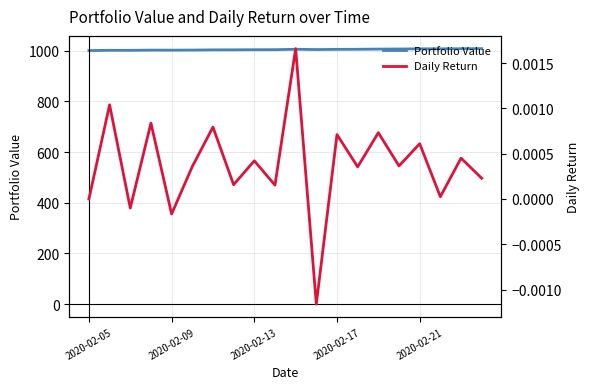

Is it true that Portfolio Value equals 1483.2 at 10?

False